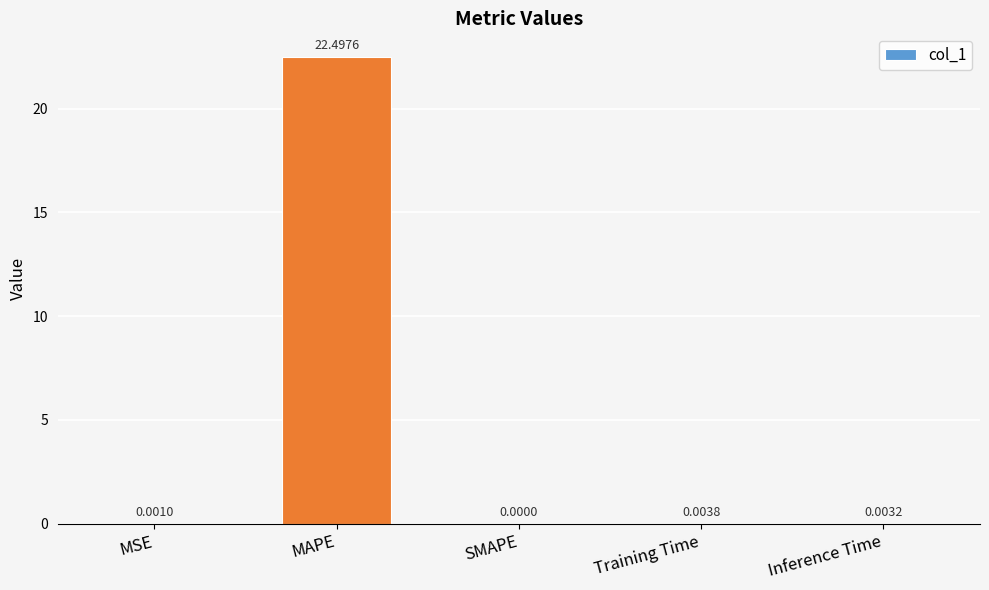

At which label is the value closest to 11?

Training Time